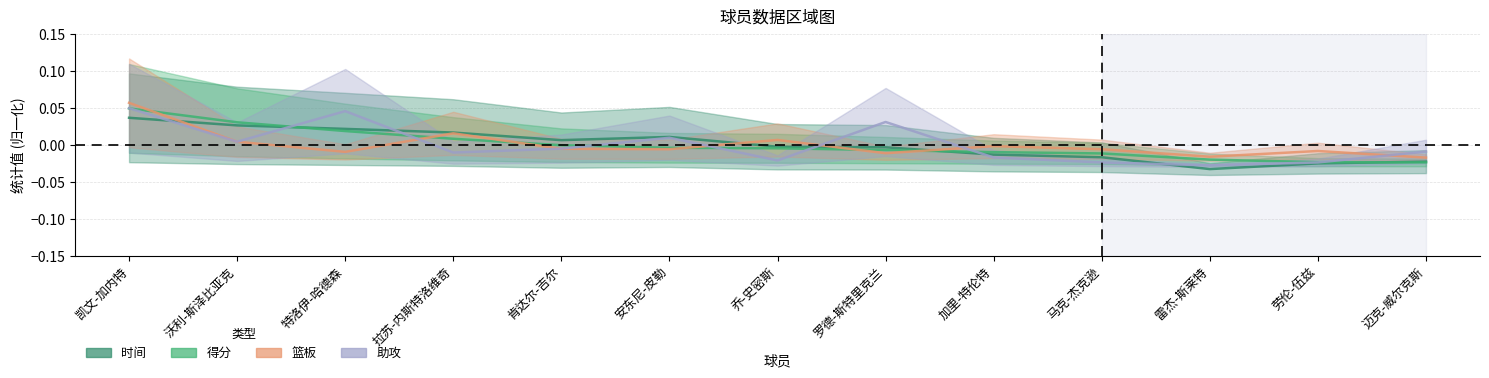

At how many categories does at least one series exceed 0?

8